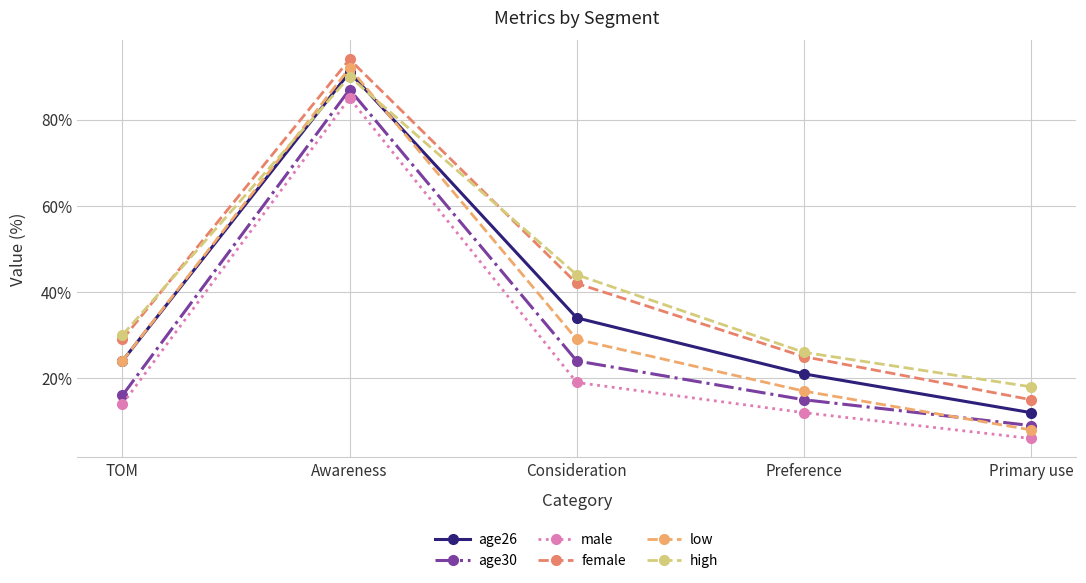

What is the smallest value displayed?

6